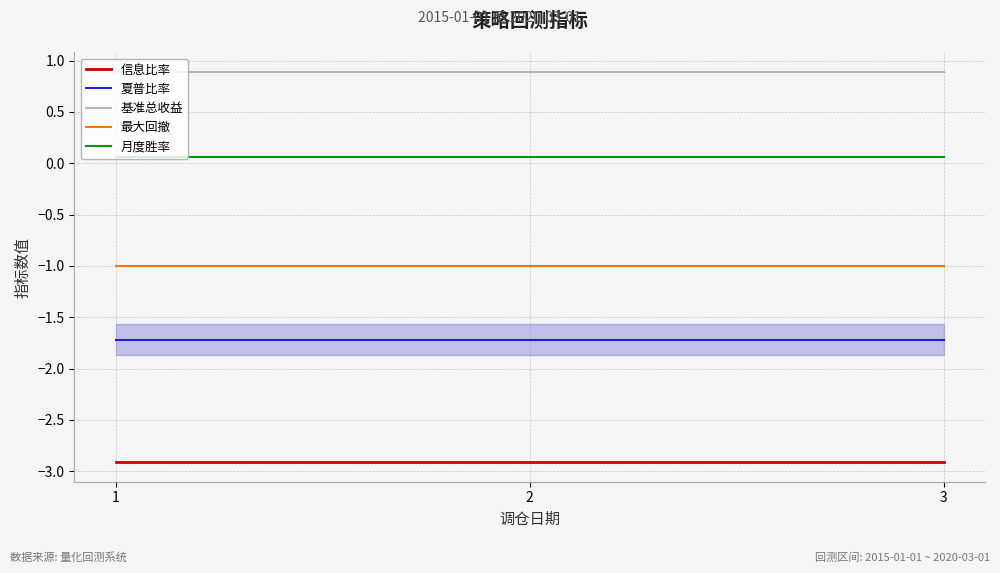

What is the maximum value for 夏普比率?

-1.7